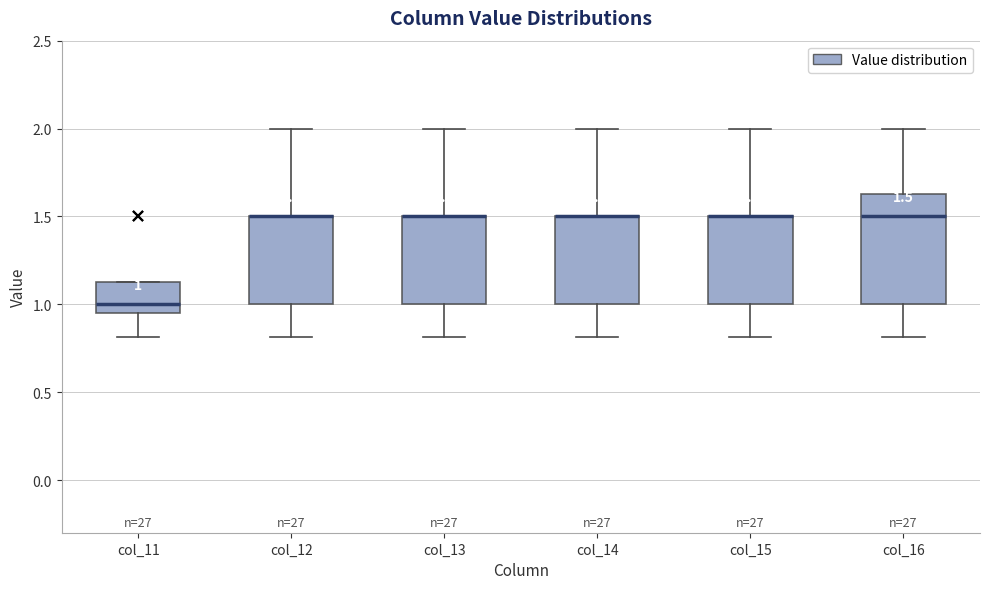

Which box is the tallest, from its lower edge to its upper edge?

col_16